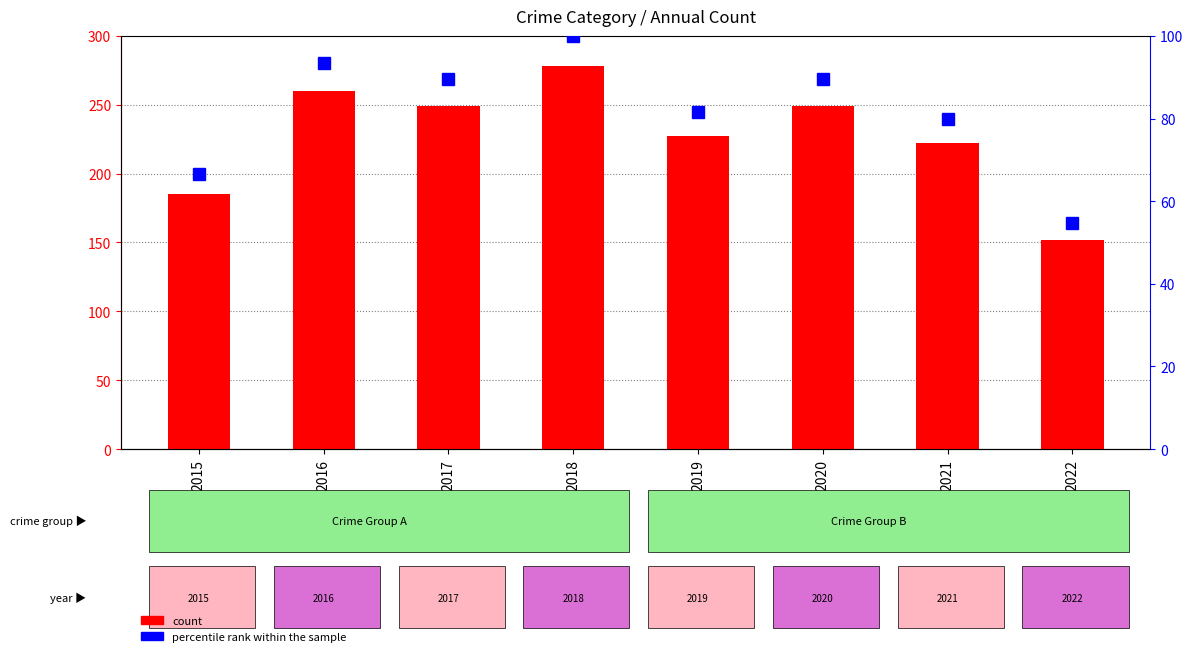

Reading left to right, list all the values displayed in this chart.

count: 185.0	260.0	249.0	278.0	227.0	249.0	222.0	152.0
percentile rank within the sample: 66.5	93.5	89.6	100.0	81.7	89.6	79.9	54.7